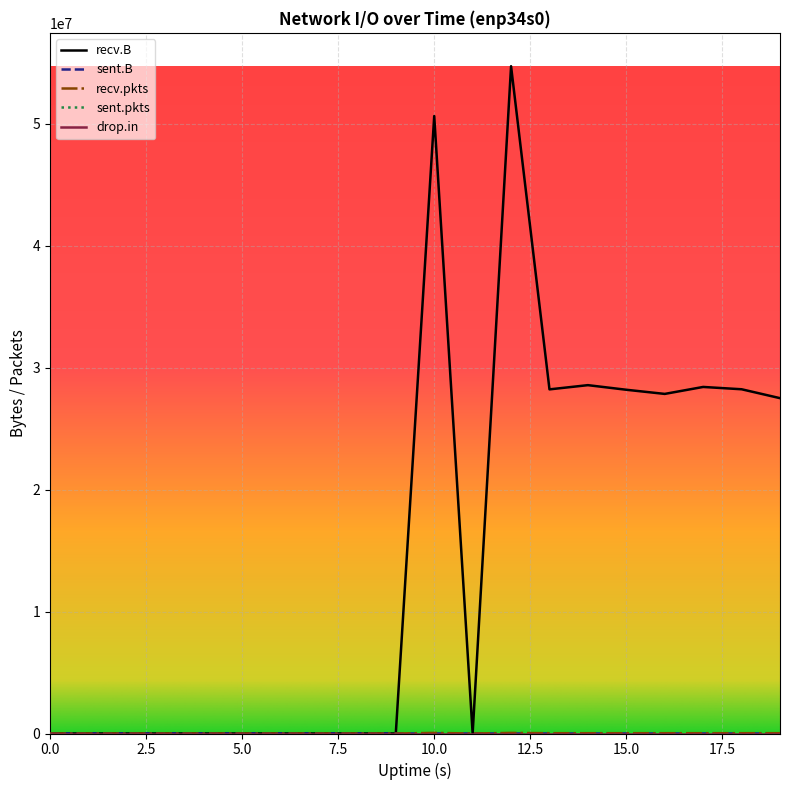

Does the chart have visible grid lines?

Yes